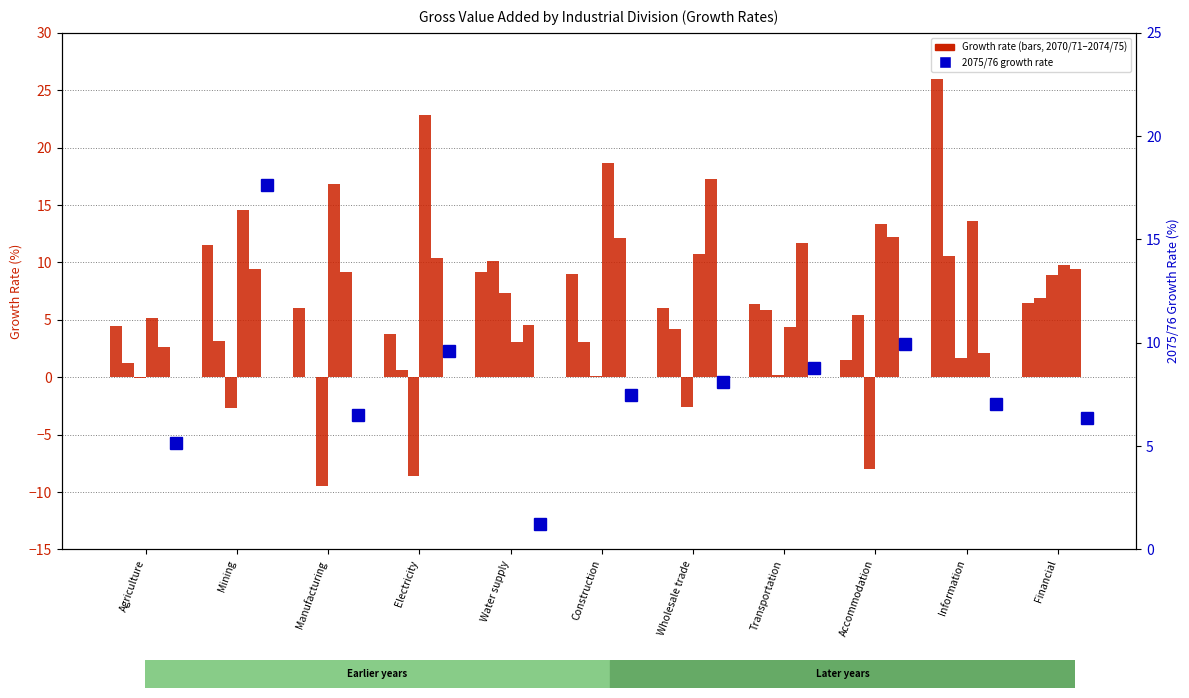

How many positive values does the 2072/73 series have?

5